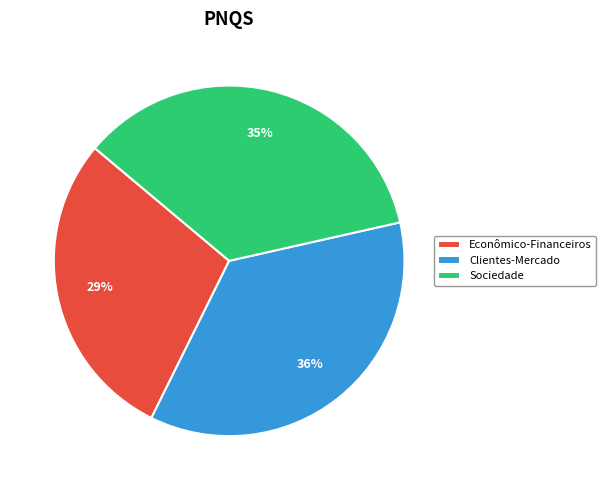

To the nearest percent, what percentage of the pie is Sociedade?

35%